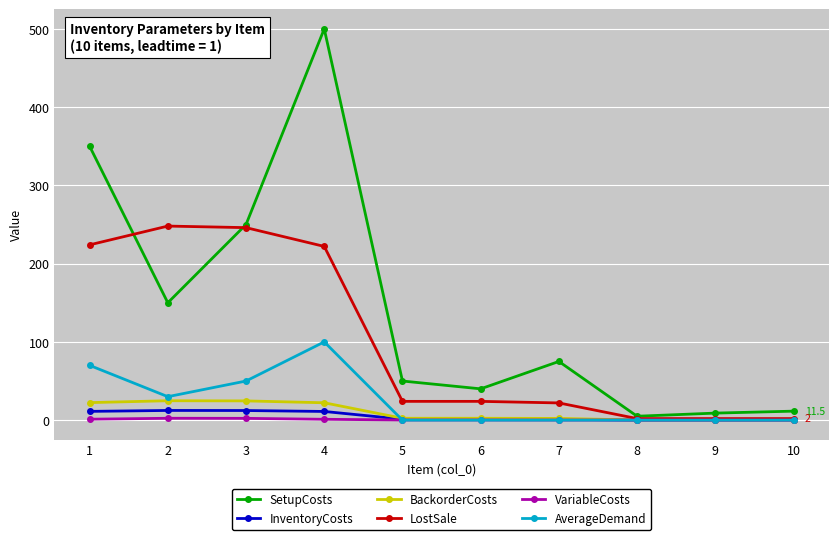

List the series in order of their peak value, highest first.

SetupCosts, LostSale, AverageDemand, BackorderCosts, InventoryCosts, VariableCosts